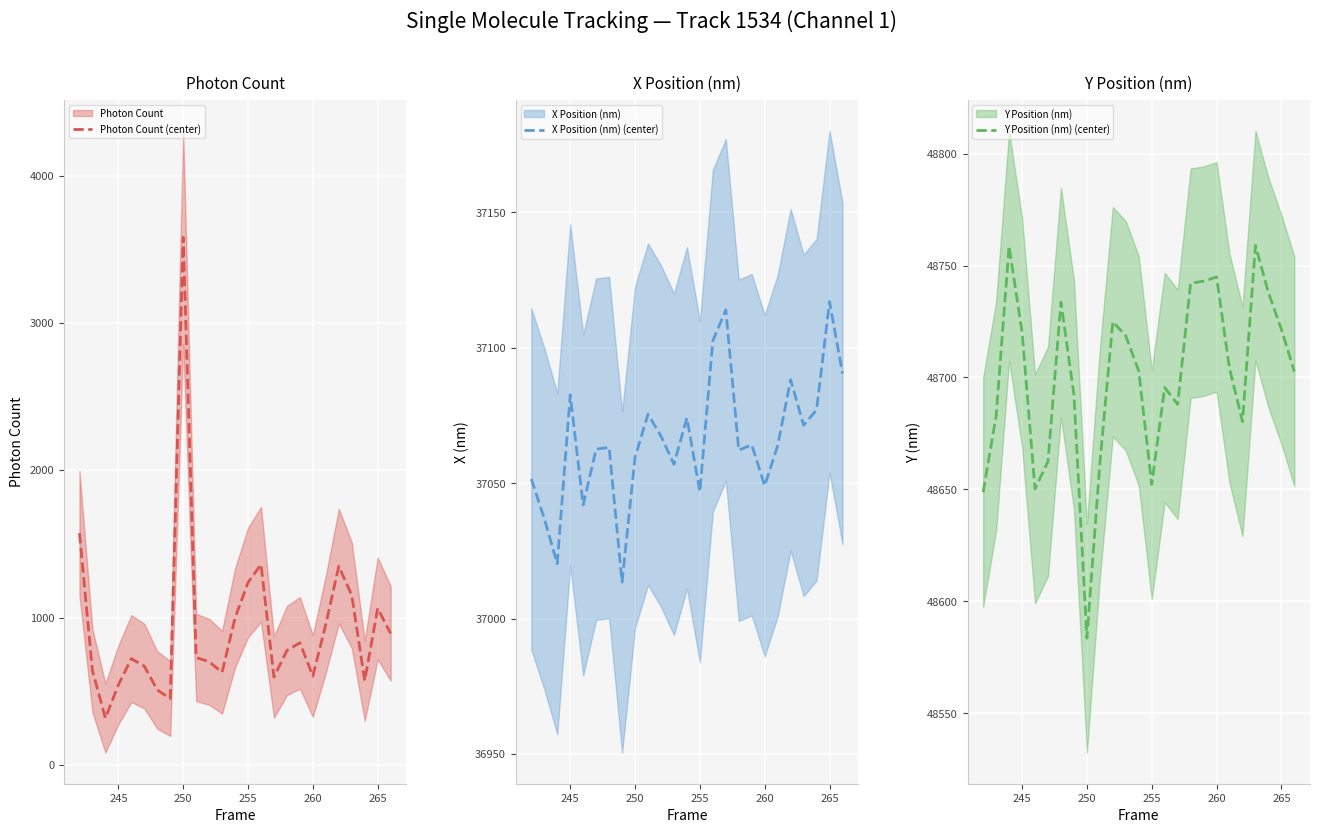

Which category has the highest value in the Photon Count (center) series?

250